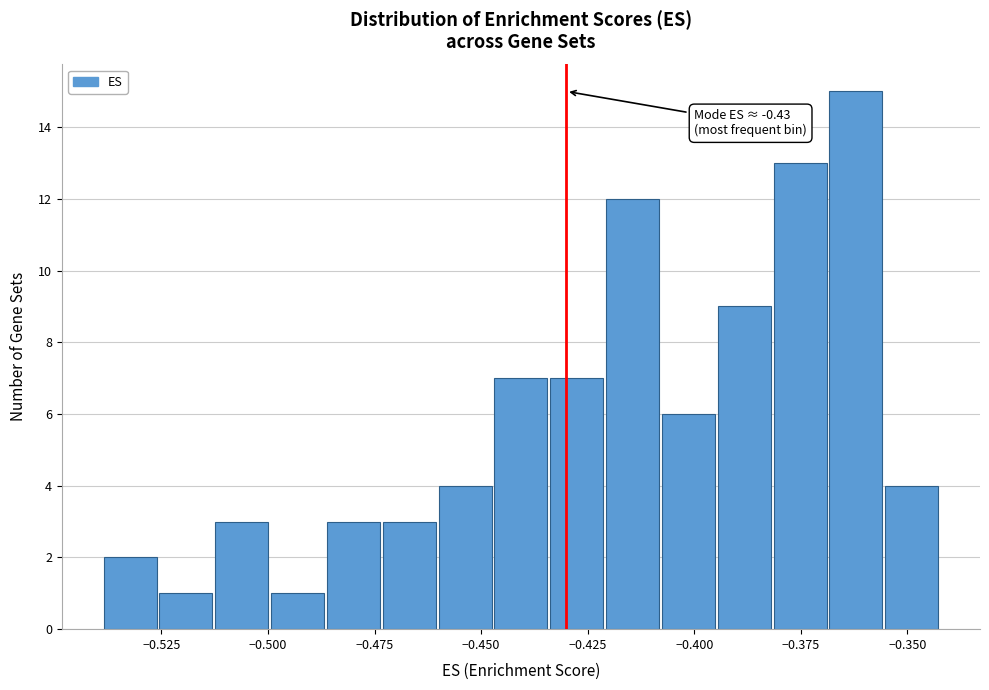

Around what value on the x-axis is the tallest bar? Give the approximate position of its centre, as read against the axis.

-0.360